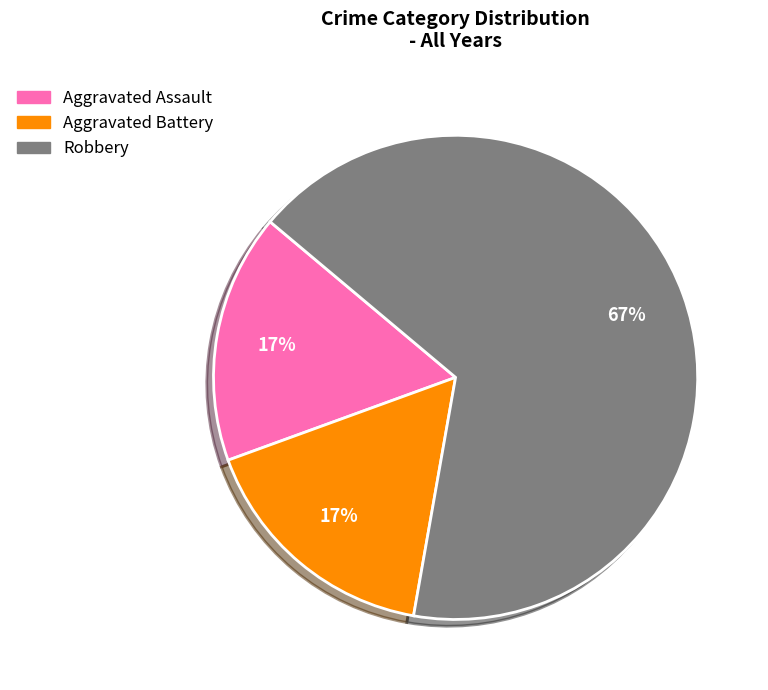

To the nearest percent, what is the difference between the largest and smallest slice percentages?

50%